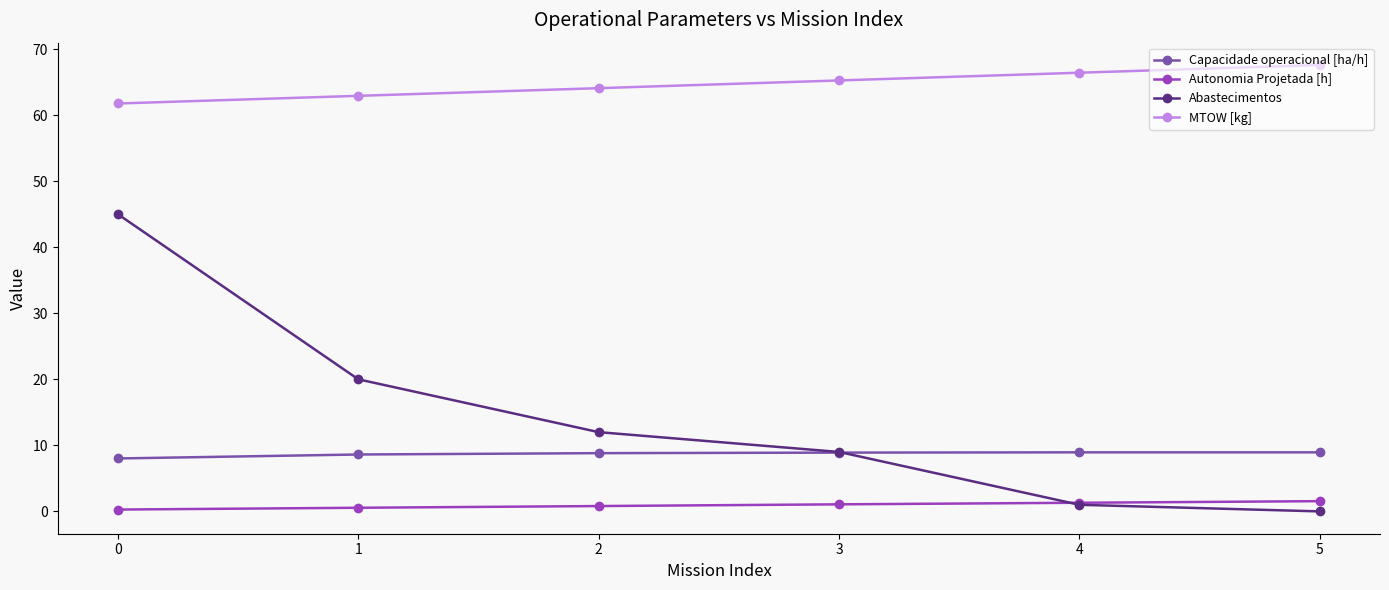

True or false: Capacidade operacional [ha/h] has a value of 11.8 at 4.

False